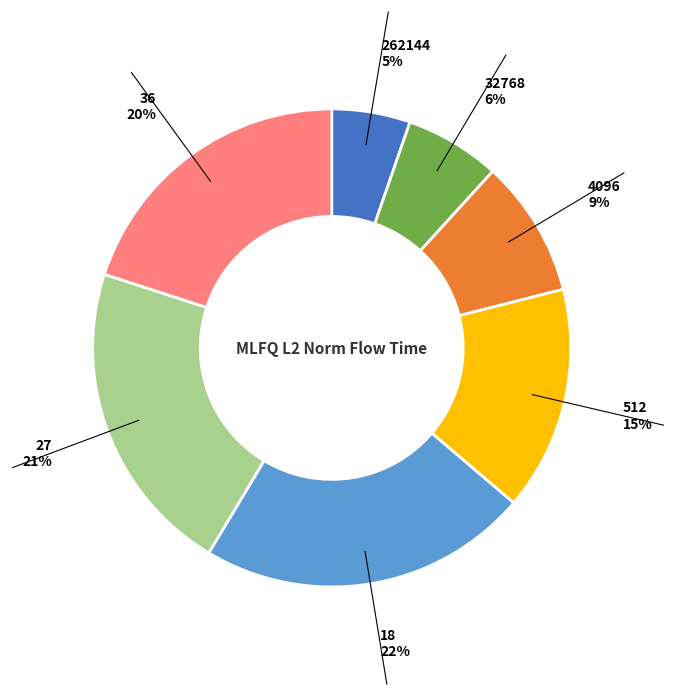

Does 27 represent more than half of the total?

No